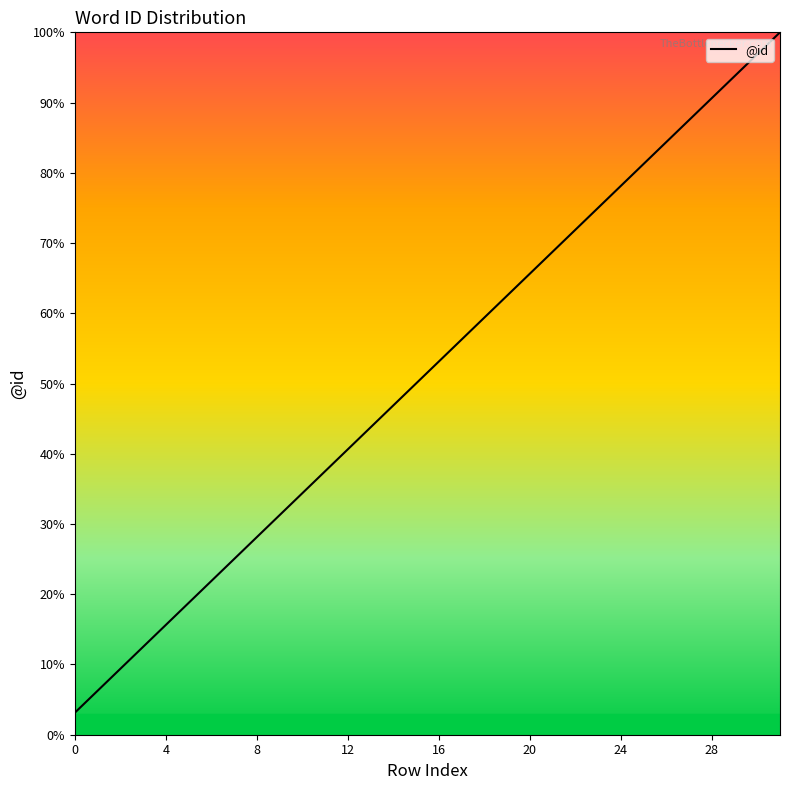

What is the average value?

51.6